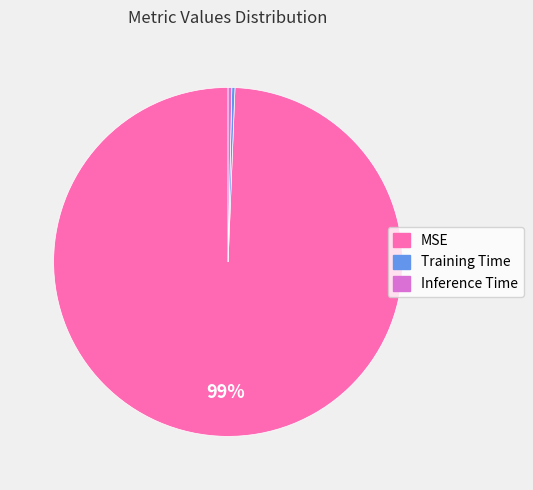

Does Inference Time represent more than half of the total?

No